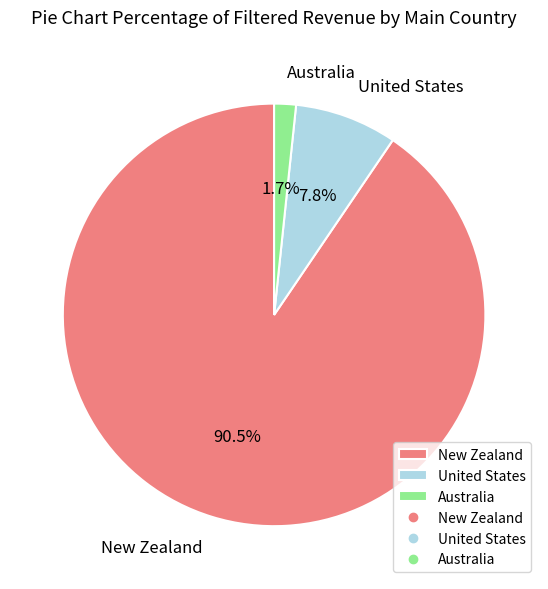

Between United States and New Zealand, which is larger?

New Zealand